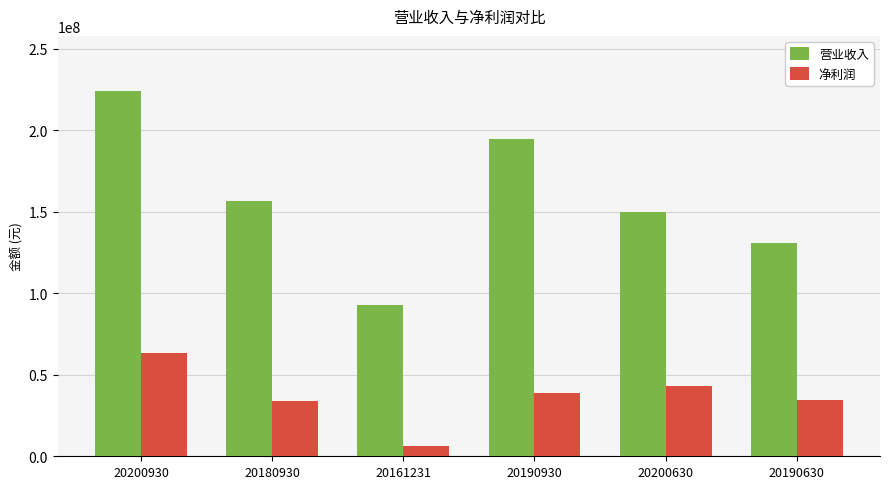

Is it true that 净利润 equals 18191091.1 at 20200630?

False